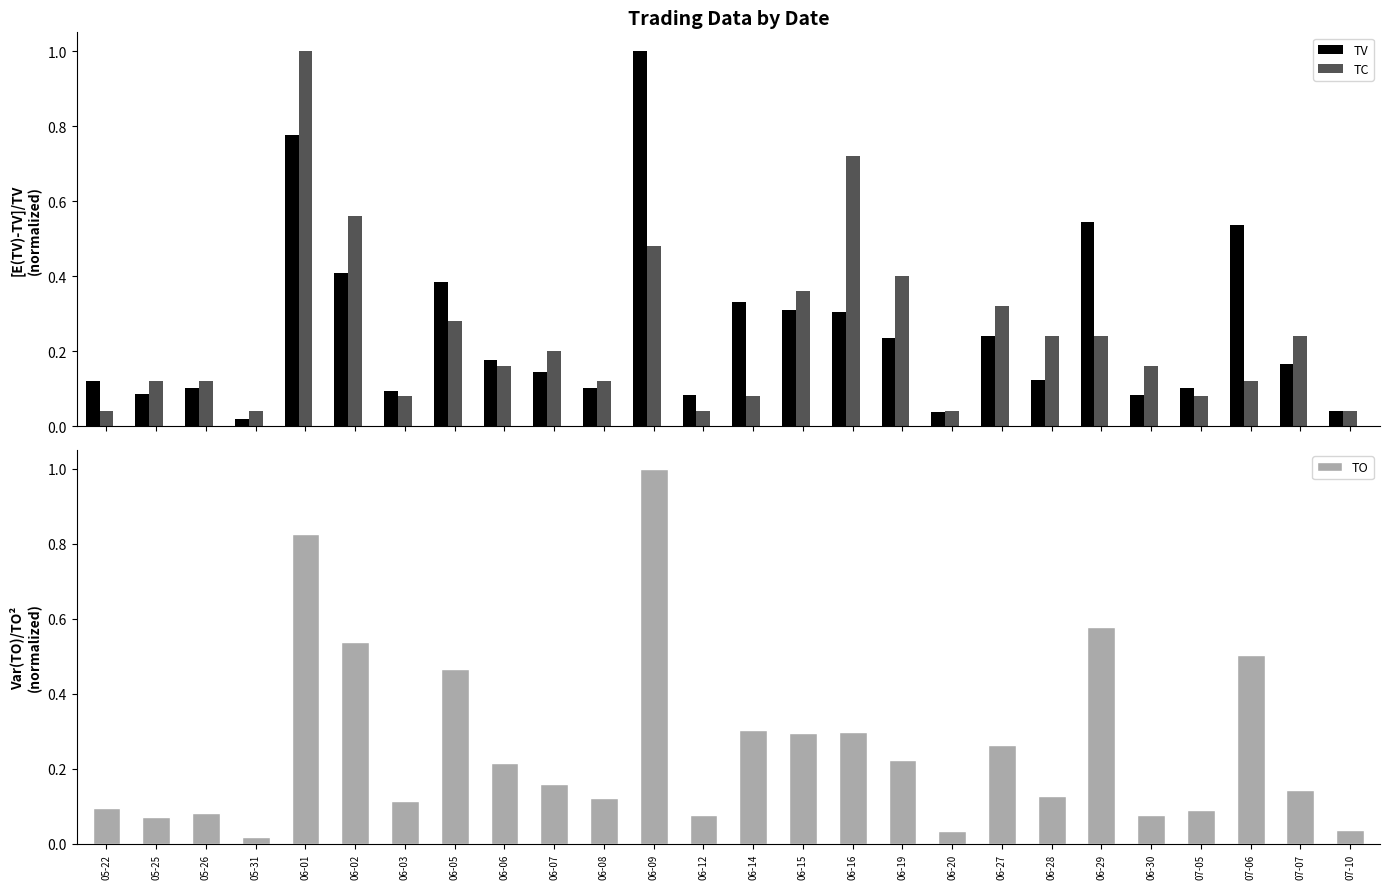

Is the value of TV at 06-12 greater than the value of TC at 05-26?

No